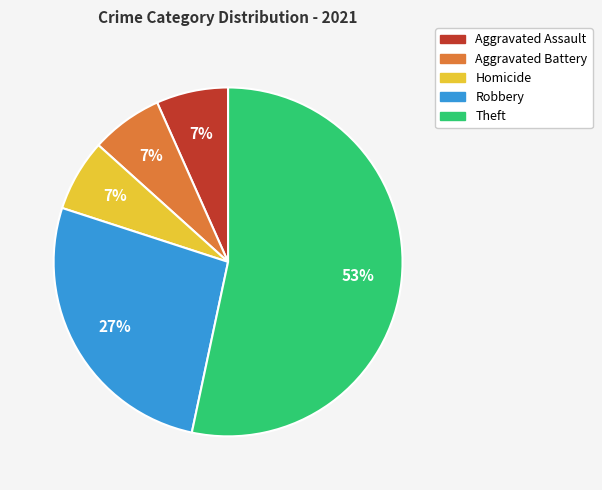

Is there a majority slice in this chart?

Yes